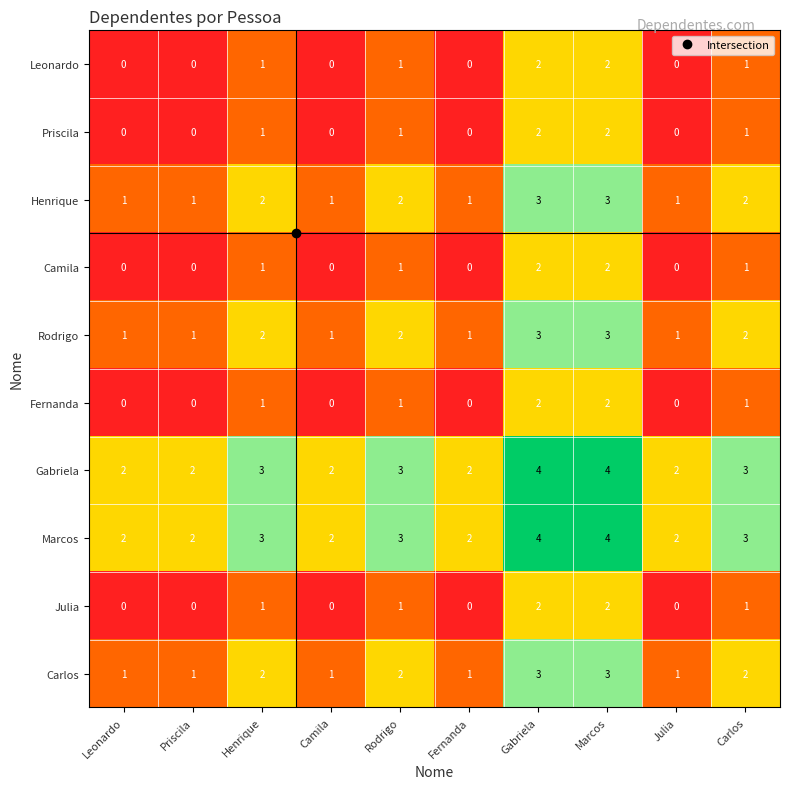

What is the greatest value displayed?

4